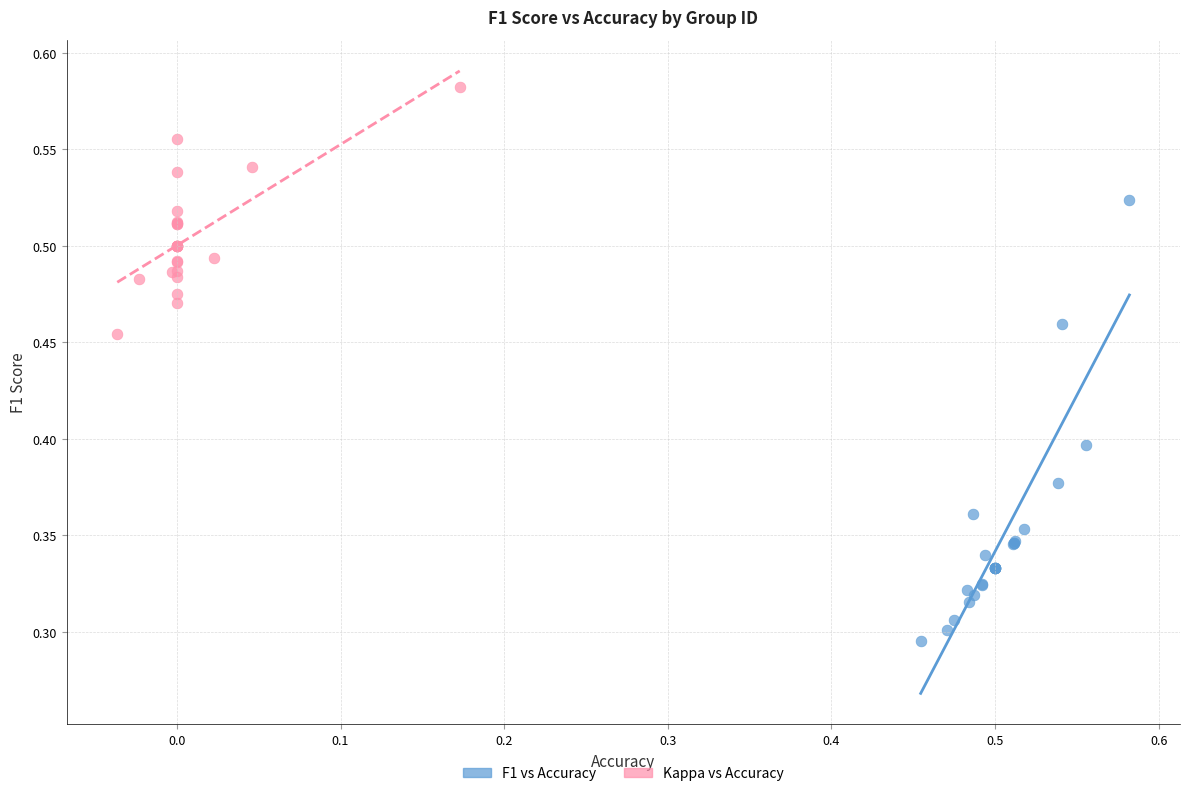

Which series reaches the minimum Y coordinate?

F1 vs Accuracy